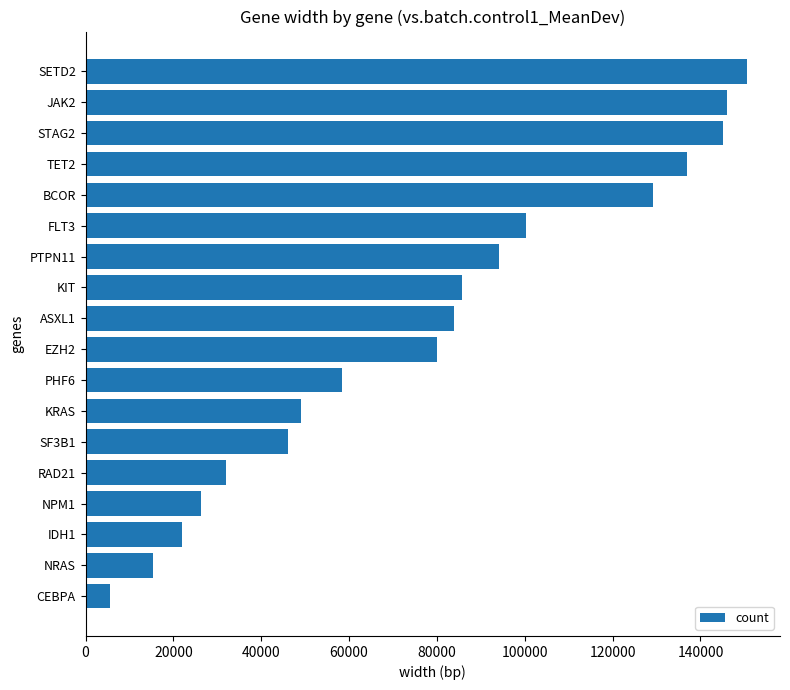

How many categories are shown in the chart?

18